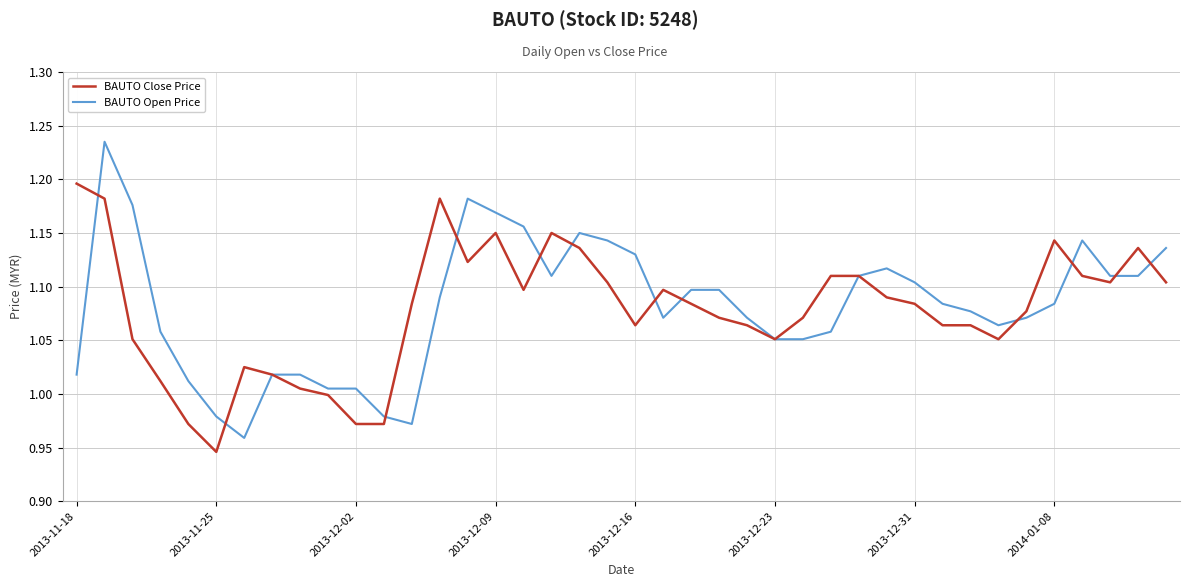

How many lines are shown in the chart?

2